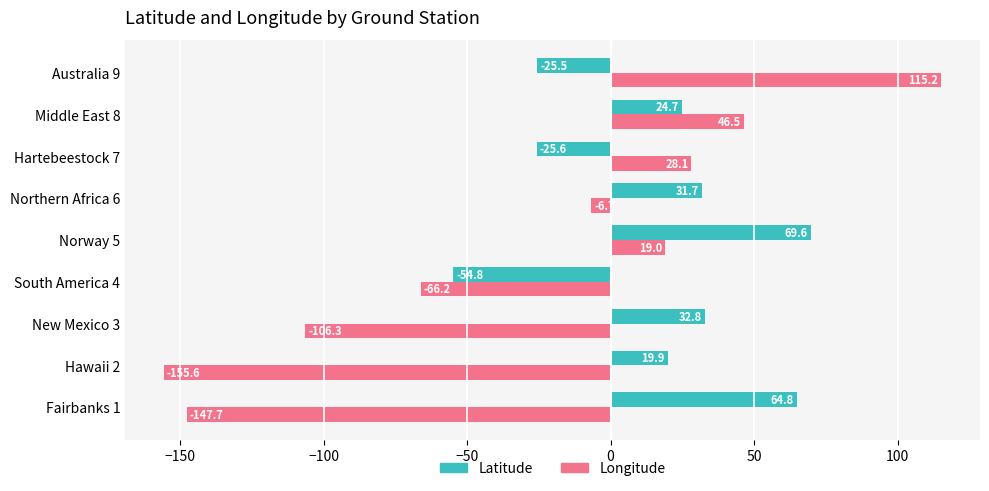

What is the difference between the Latitude values at Hartebeestock 7 and Hawaii 2?

45.5